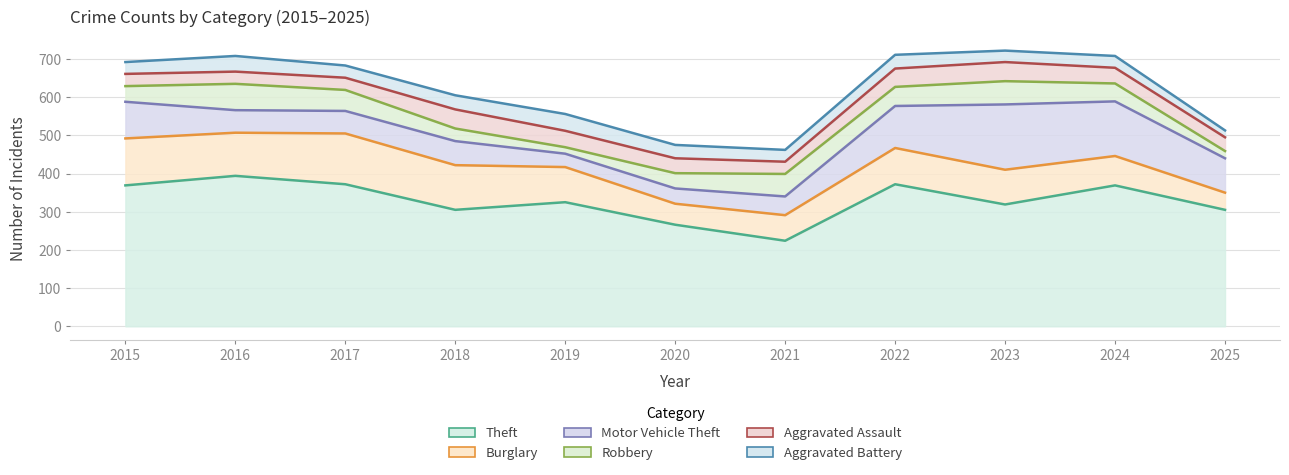

What is the total value across all series at 2023?

722